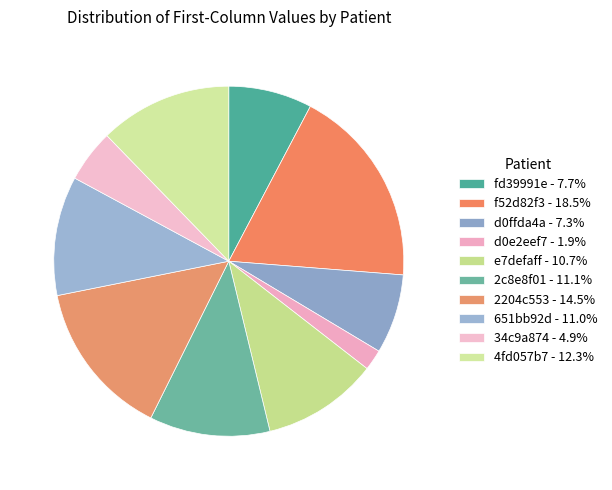

How many segments does this pie chart have?

10